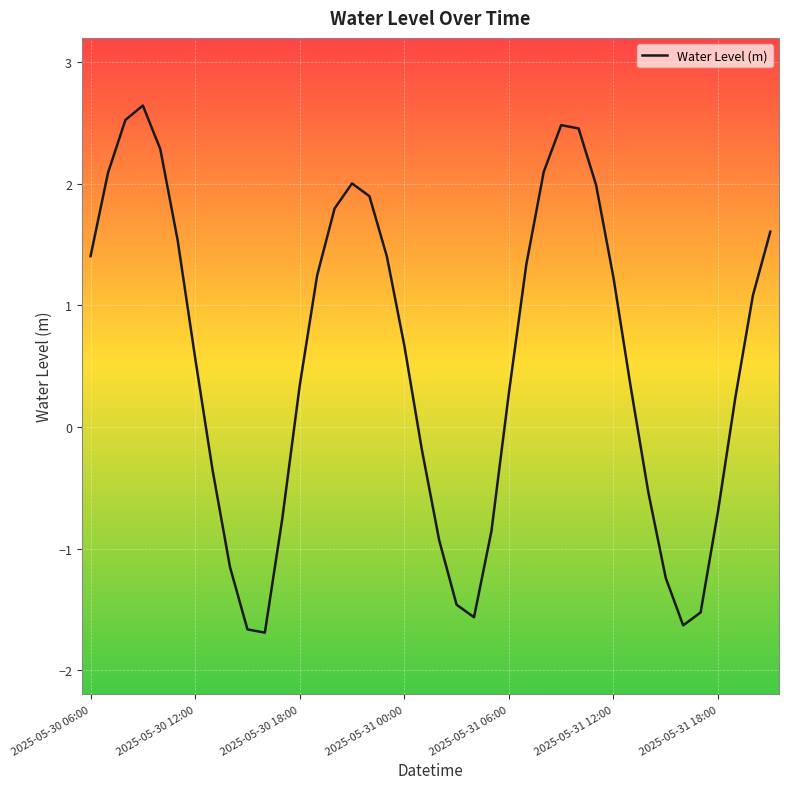

What is the difference between the maximum and minimum values?

4.3